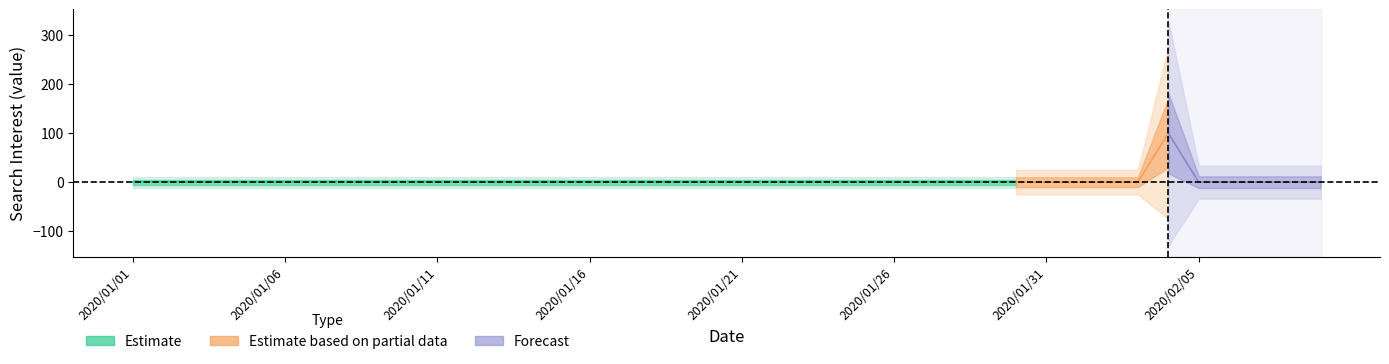

What is the label of the 20th point from the left?

2020/01/20